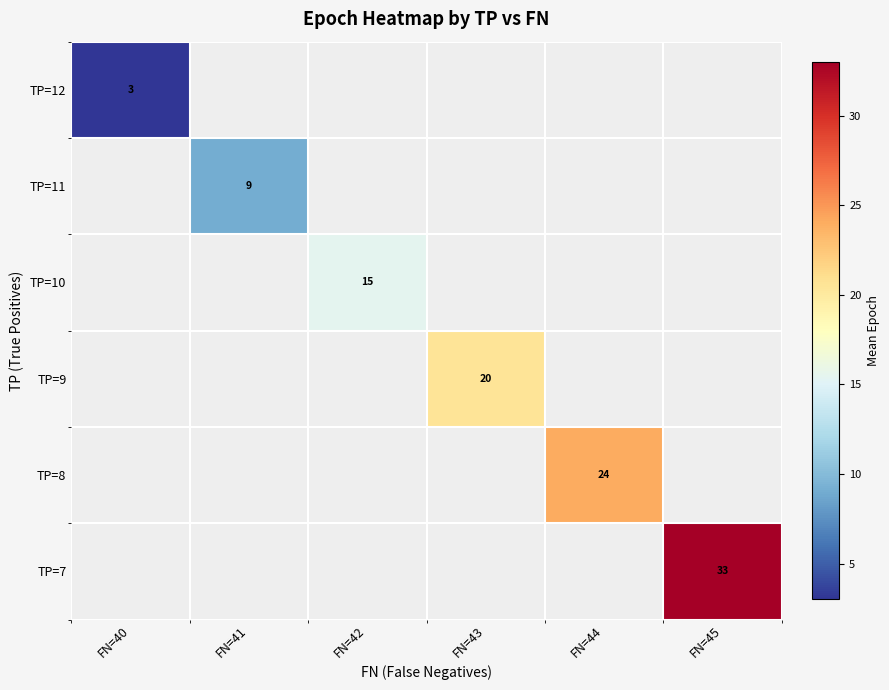

The value of TP=8 at FN=44 is 41. True or false?

False